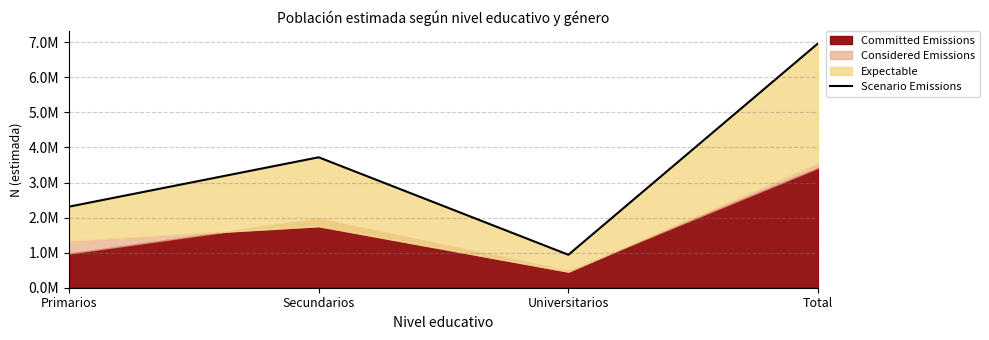

List the labels in order of value, largest first.

Total, Secundarios, Primarios, Universitarios